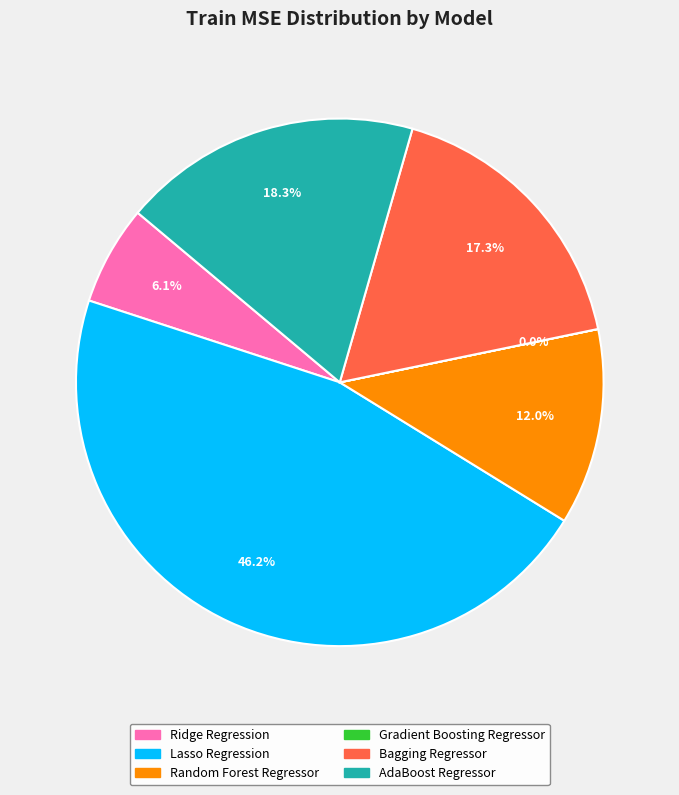

Is there any slice that represents more than half of the pie?

No